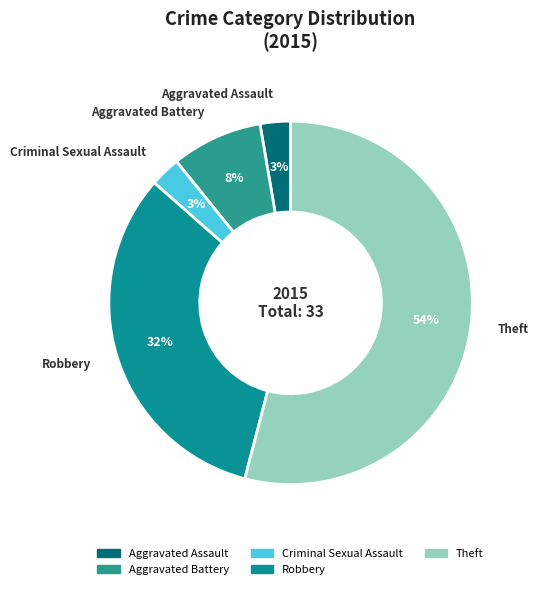

True or false: Theft accounts for 48% of the total.

False